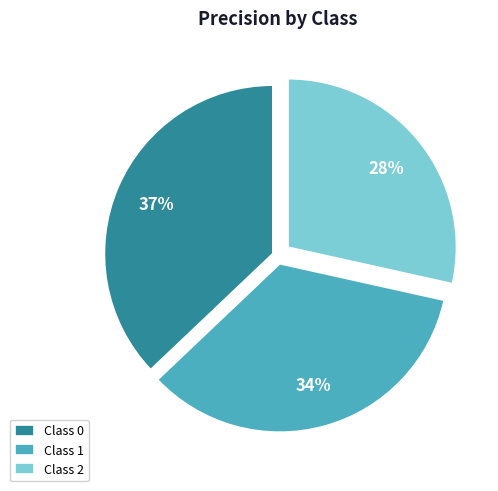

To the nearest percent, what is the difference between the largest and smallest slice percentages?

9%